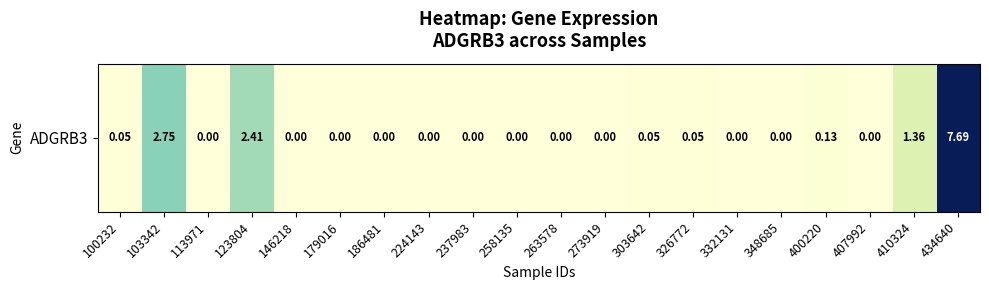

Which category has the highest value across all series?

434640